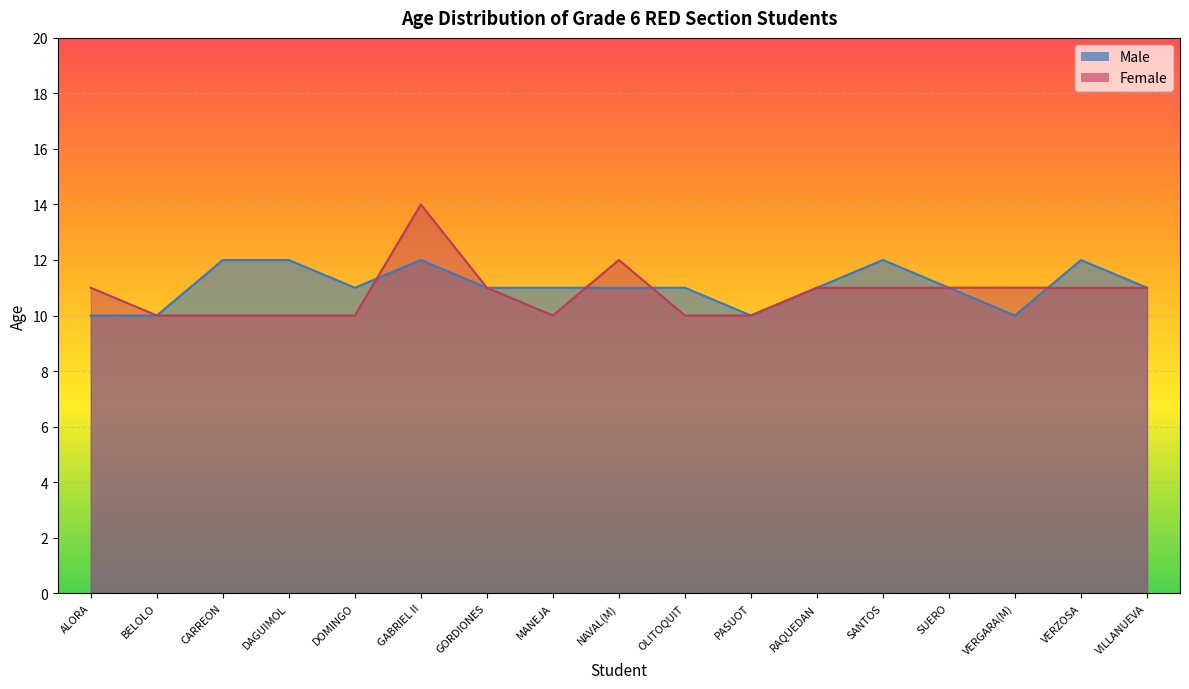

What is the difference between the Female values at NAVAL(M) and VERGARA(M)?

1